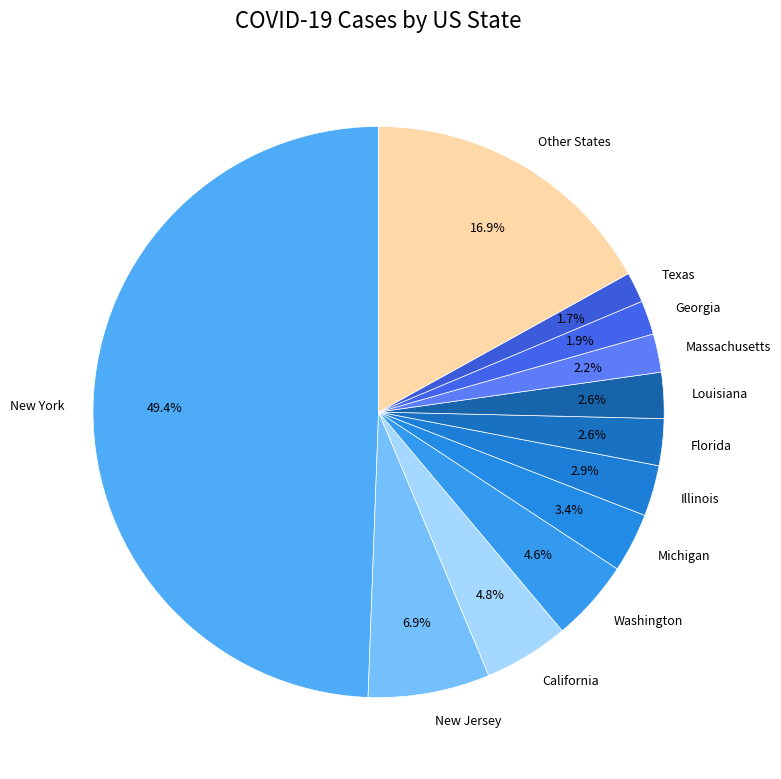

How many slices are in this pie chart?

12